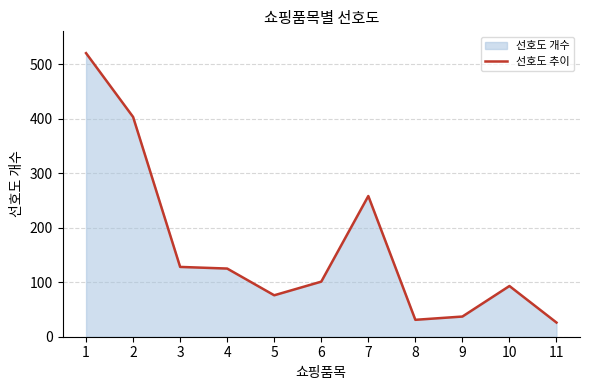

Reading right to left, transcribe all the data shown in this chart.

11=26	10=93	9=37	8=31	7=258	6=101	5=76	4=125	3=128	2=403	1=520